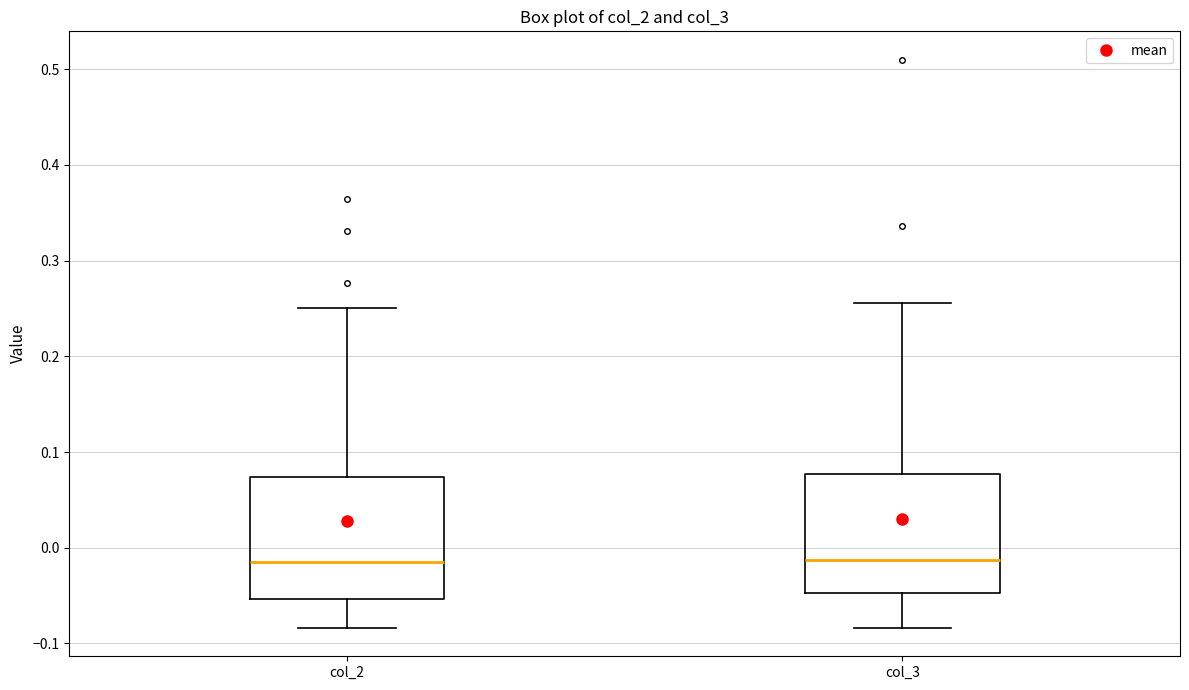

Reading left to right, read every box against the y-axis: the position of its median line, the range the box covers, and the ends of its whiskers. The values are not printed on the chart, so give them approximately, as read against the axis.

col_2: median -0.01, box -0.05 to 0.07, whiskers -0.08 to 0.25
col_3: median -0.01, box -0.05 to 0.08, whiskers -0.08 to 0.26